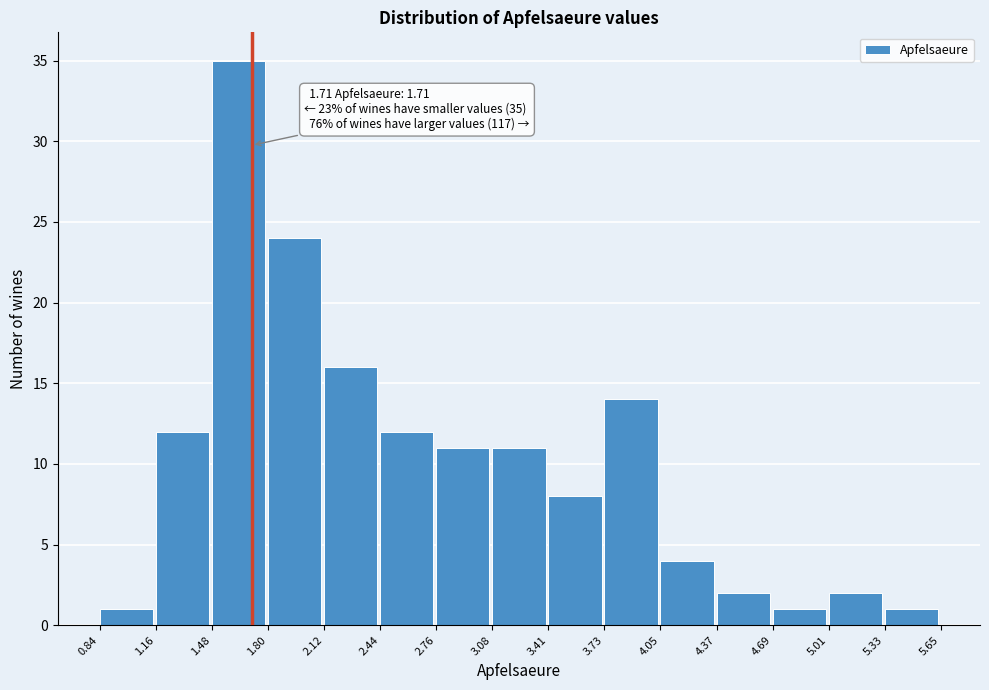

Over which range of the x-axis is the bar tallest?

1.48 to 1.80